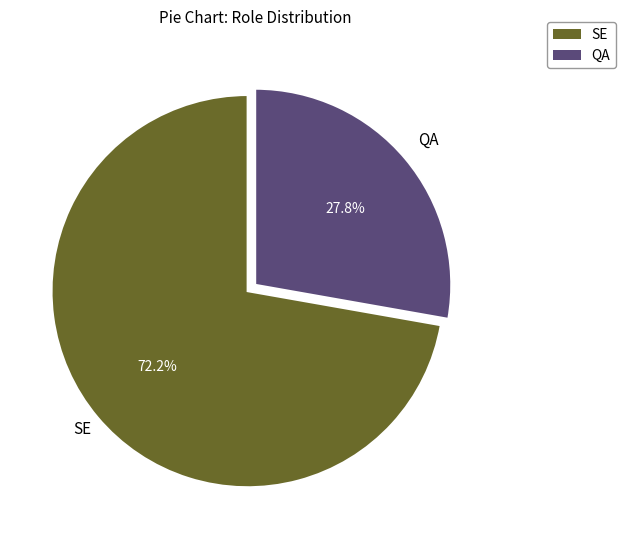

What is the smallest slice in the pie chart?

QA